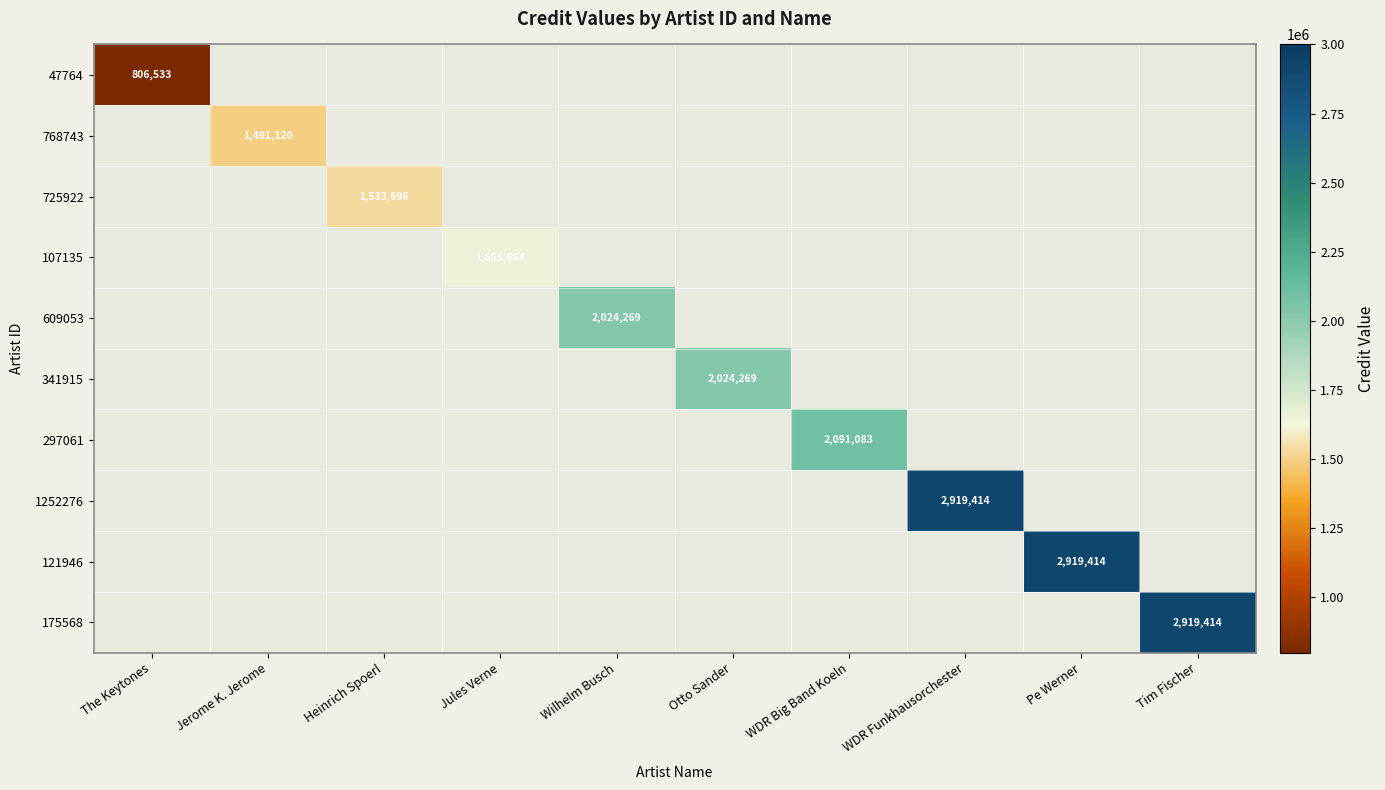

Rank the series by their average value, from lowest to highest.

47764, 768743, 725922, 107135, 609053, 341915, 297061, 1252276, 121946, 175568